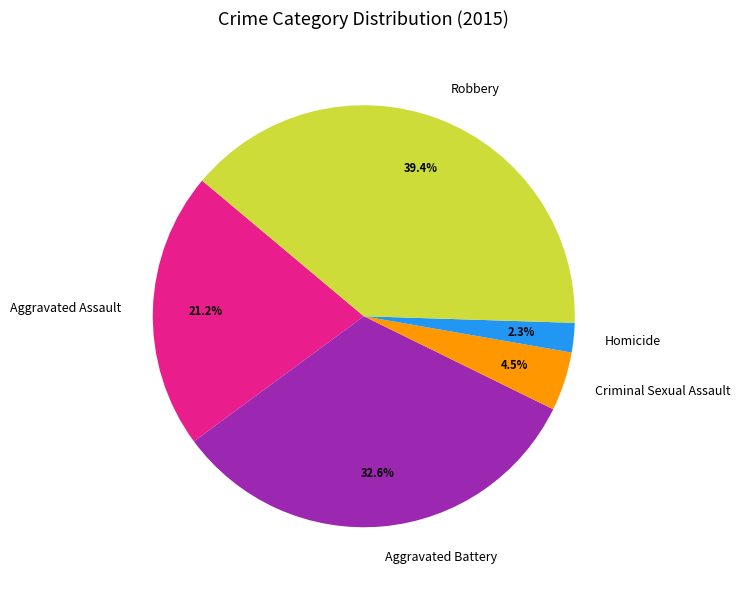

Combined, do Robbery and Homicide account for over 50%?

No